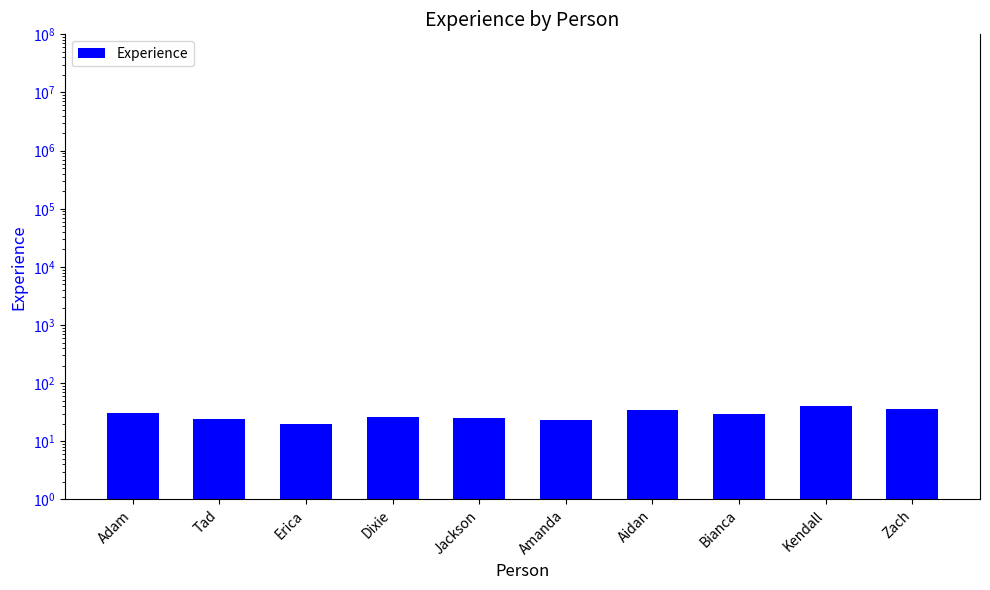

Reading left to right, extract all data points from this chart.

Adam=30.1	Tad=23.8	Erica=20.0	Dixie=25.9	Jackson=25.2	Amanda=23.0	Aidan=35.0	Bianca=29.4	Kendall=41.3	Zach=35.7